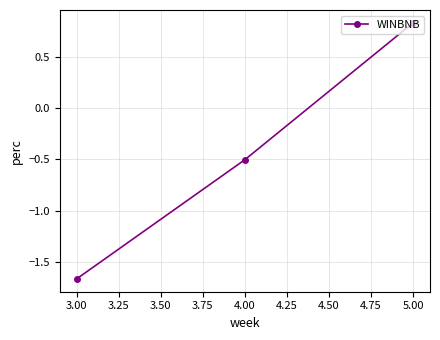

How many lines are shown in the chart?

1